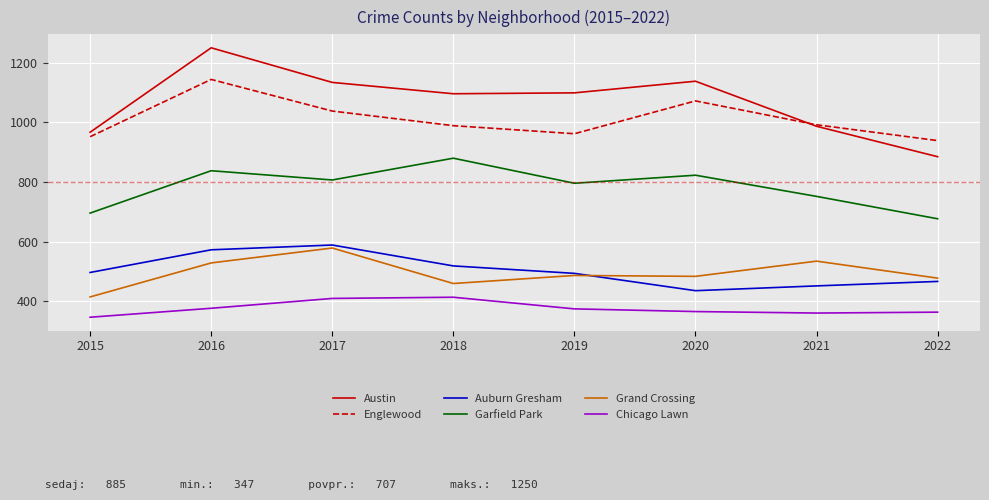

Rank the series by their maximum value, from highest to lowest.

Austin, Englewood, Garfield Park, Auburn Gresham, Grand Crossing, Chicago Lawn